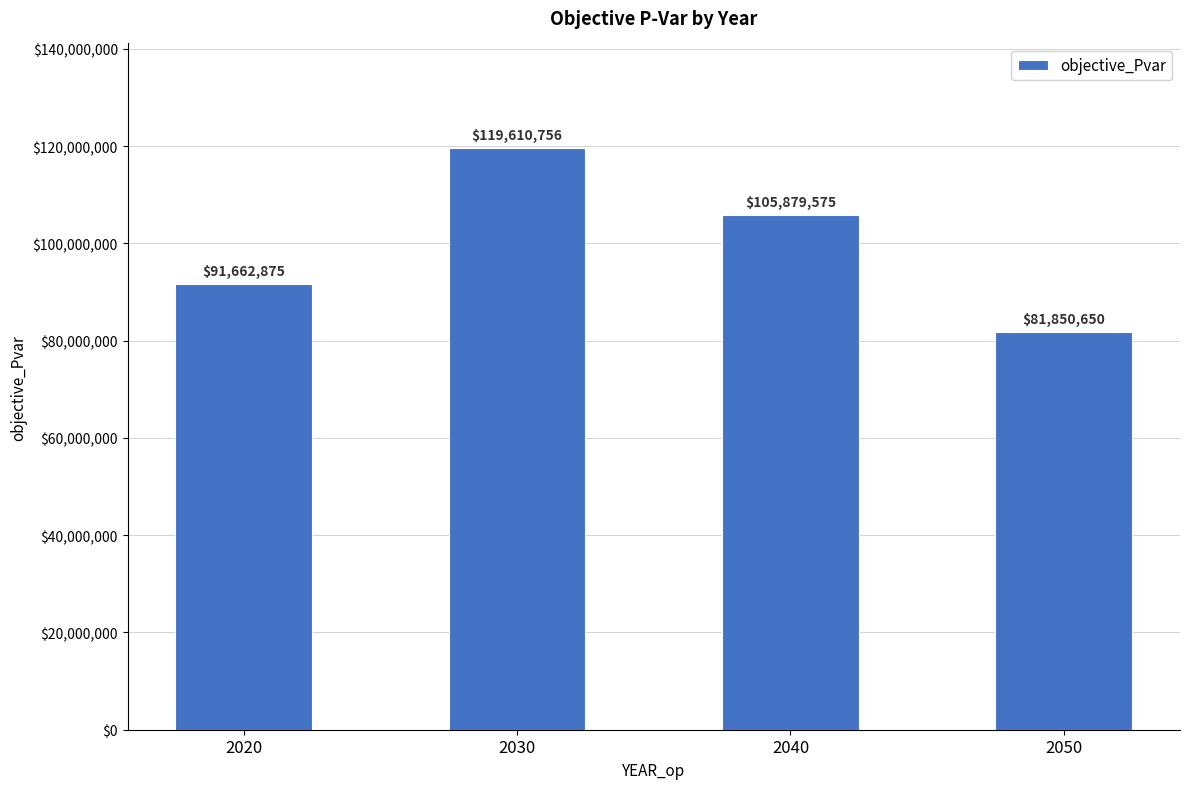

Where is the data nearest to the value 100730702?

2040